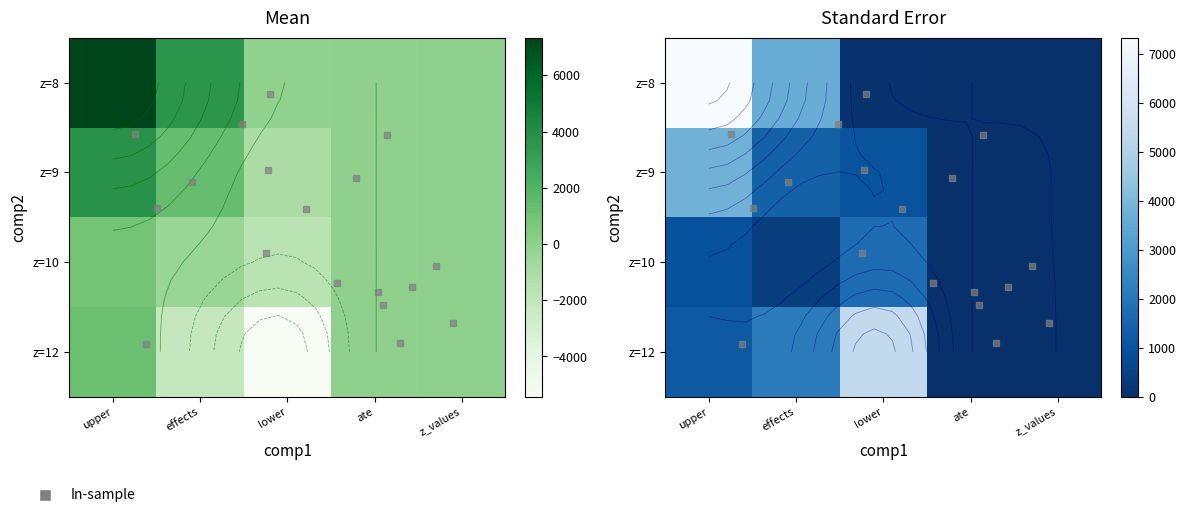

What is the total value across all series at upper?

13195.2